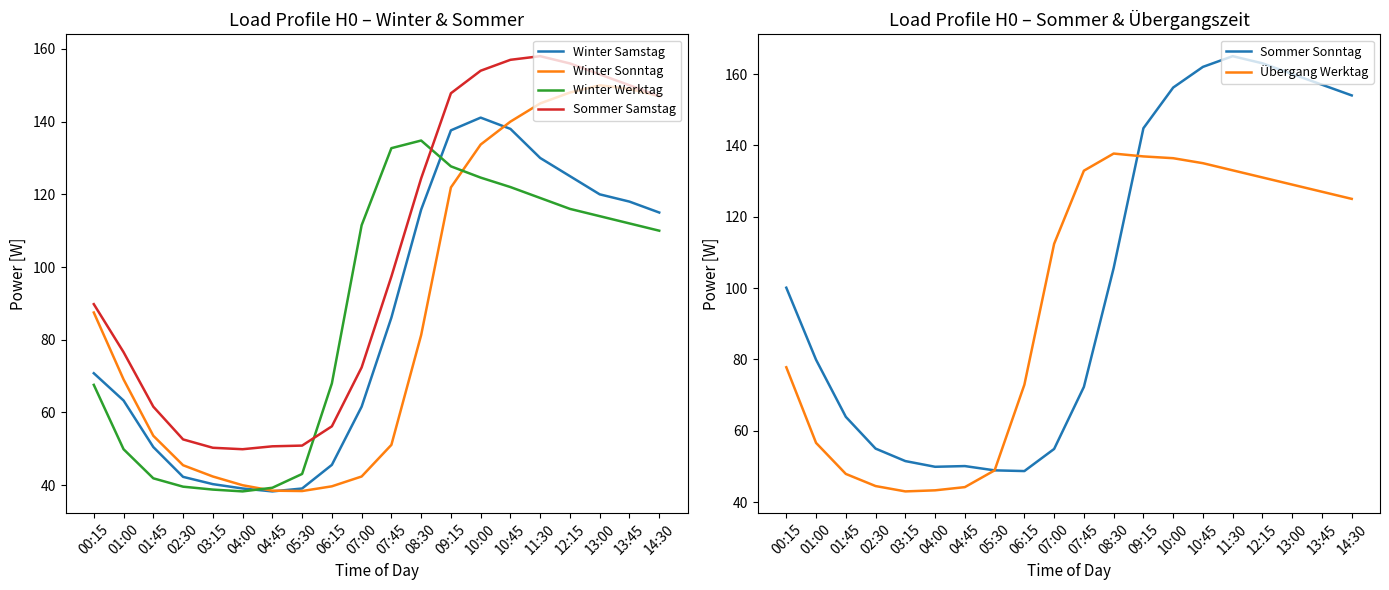

Reading left to right, what are all the values shown in this chart?

Winter Samstag: 70.8	63.3	50.5	42.3	40.3	39.1	38.3	39.1	45.6	61.6	86.1	115.8	137.6	141.1	138.0	130.0	125.0	120.0	118.0	115.0
Winter Sonntag: 87.5	69.1	53.6	45.5	42.4	40.0	38.5	38.4	39.7	42.4	51.1	81.3	121.9	133.7	140.0	145.0	148.0	150.0	149.0	147.0
Winter Werktag: 67.6	49.9	41.9	39.6	38.8	38.3	39.3	43.1	68.0	111.5	132.7	134.8	127.7	124.6	122.0	119.0	116.0	114.0	112.0	110.0
Sommer Samstag: 89.8	76.6	61.6	52.6	50.3	49.9	50.7	50.9	56.2	72.4	97.4	124.4	147.8	154.0	157.0	158.0	156.0	153.0	150.0	147.0
Sommer Sonntag: 100.1	79.9	63.9	55.0	51.5	49.9	50.1	48.9	48.7	54.9	72.3	105.6	144.8	156.2	162.0	165.0	163.0	160.0	157.0	154.0
Übergang Werktag: 77.8	56.6	47.9	44.5	43.0	43.3	44.2	48.9	72.9	112.4	132.9	137.7	136.9	136.4	135.0	133.0	131.0	129.0	127.0	125.0